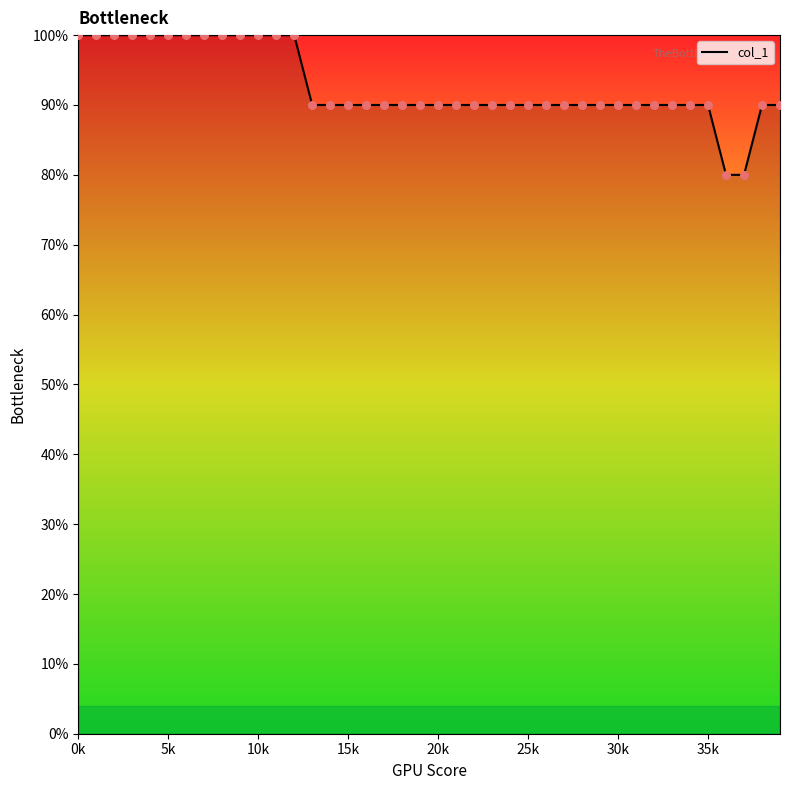

What is the greatest value displayed?

100